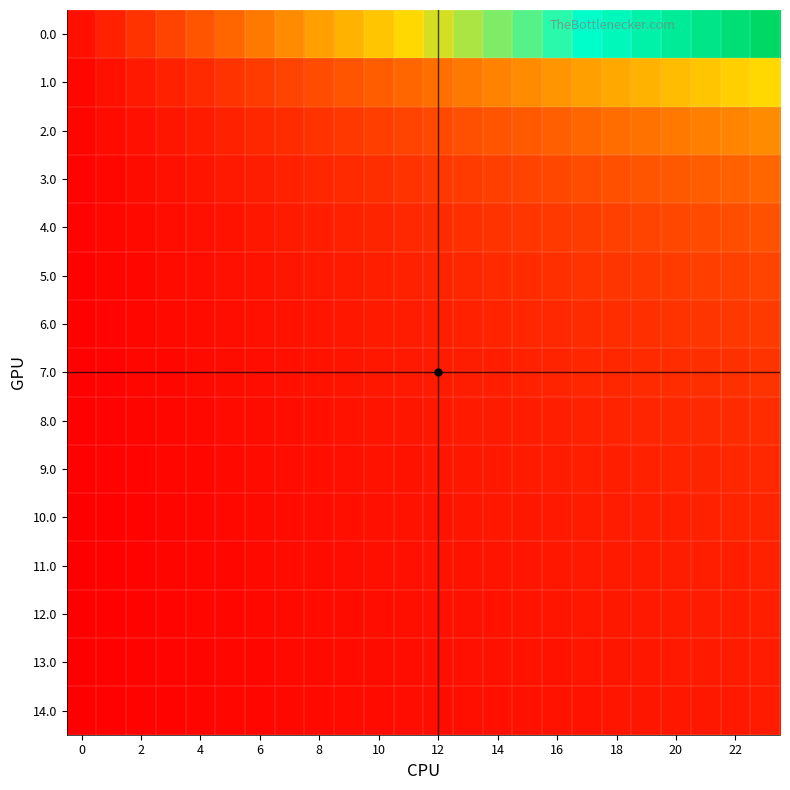

At which category is the sum across all series the highest?

23